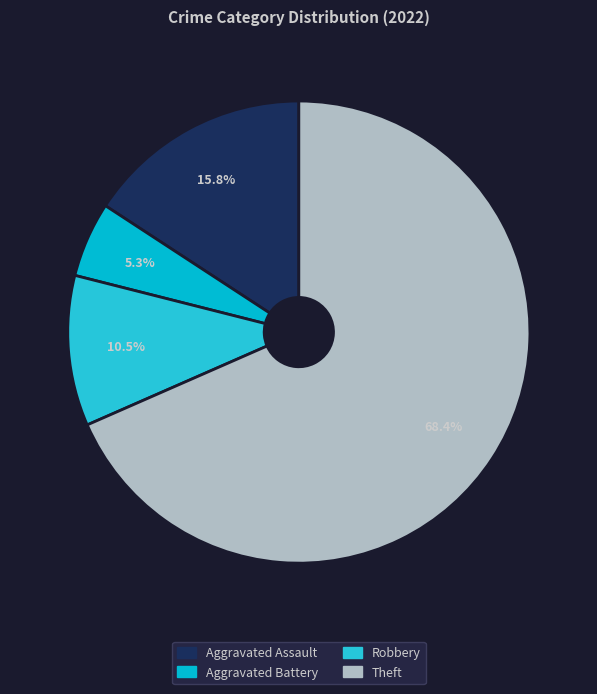

Does Robbery represent more than half of the total?

No